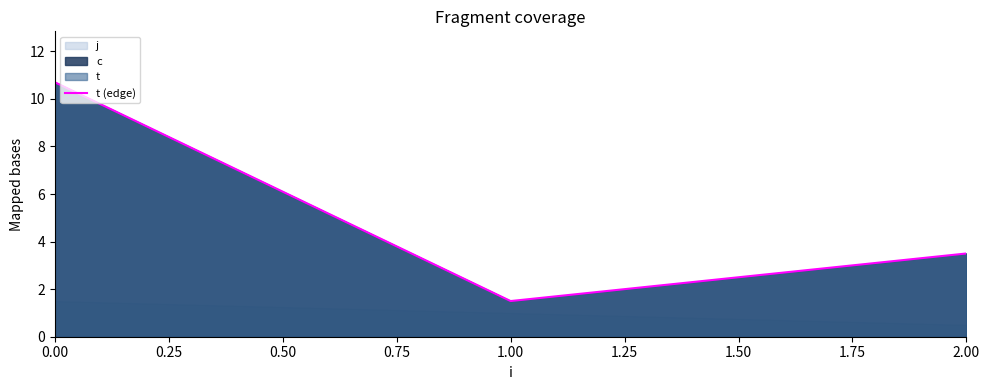

What is the difference between the maximum and minimum values?

9.2